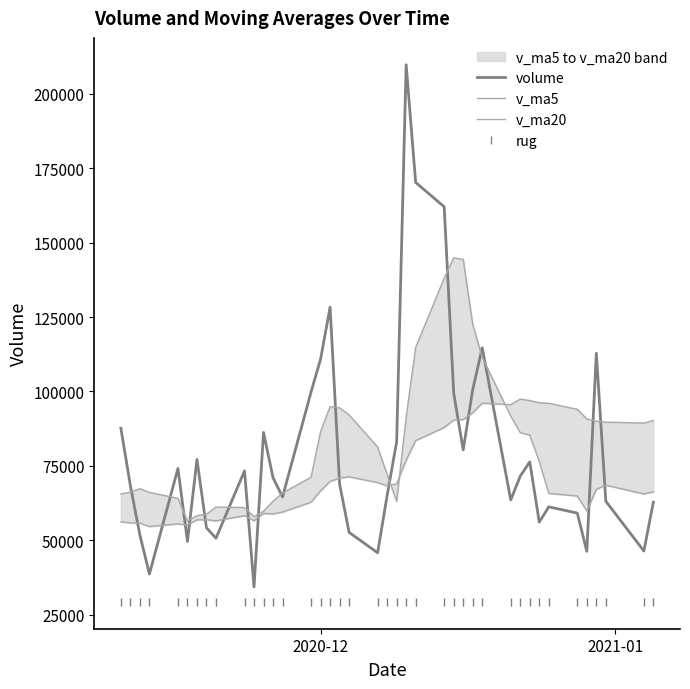

What are all the series names shown in the legend?

volume, v_ma5, v_ma20, rug